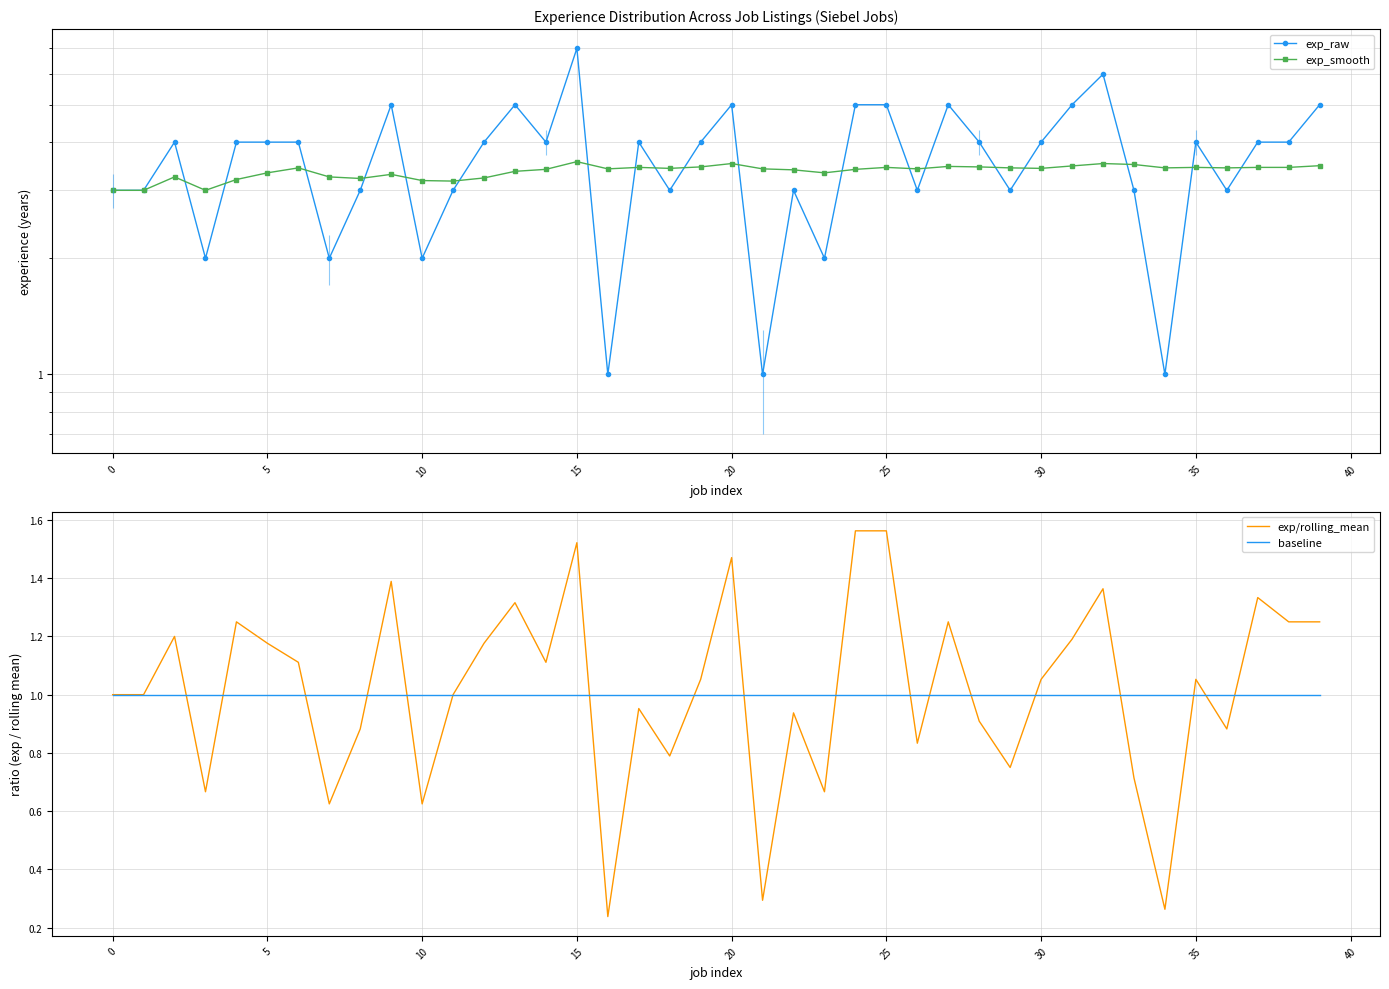

How many lines are shown in the chart?

4